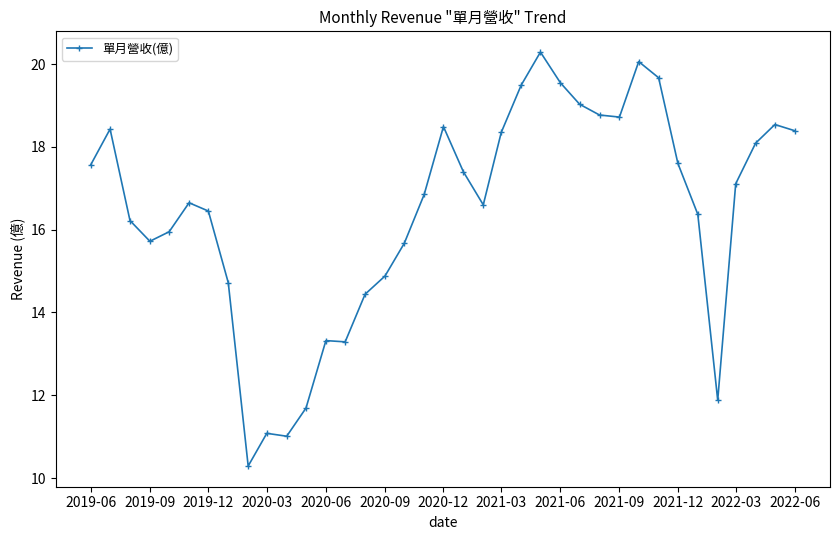

What is the difference between the second highest and minimum values?

9.8